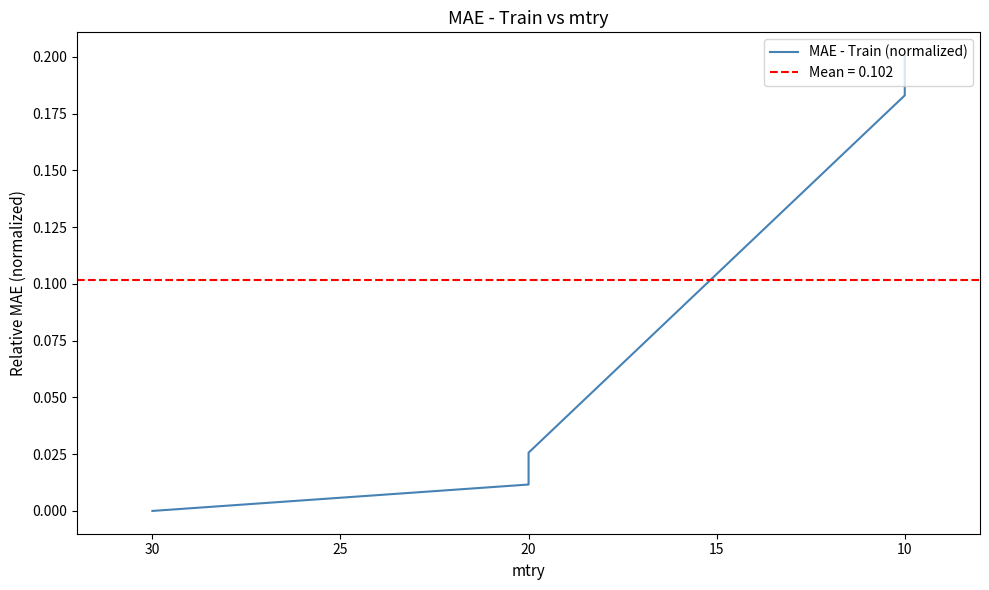

Is it true that the value at 20 is 0.0?

False